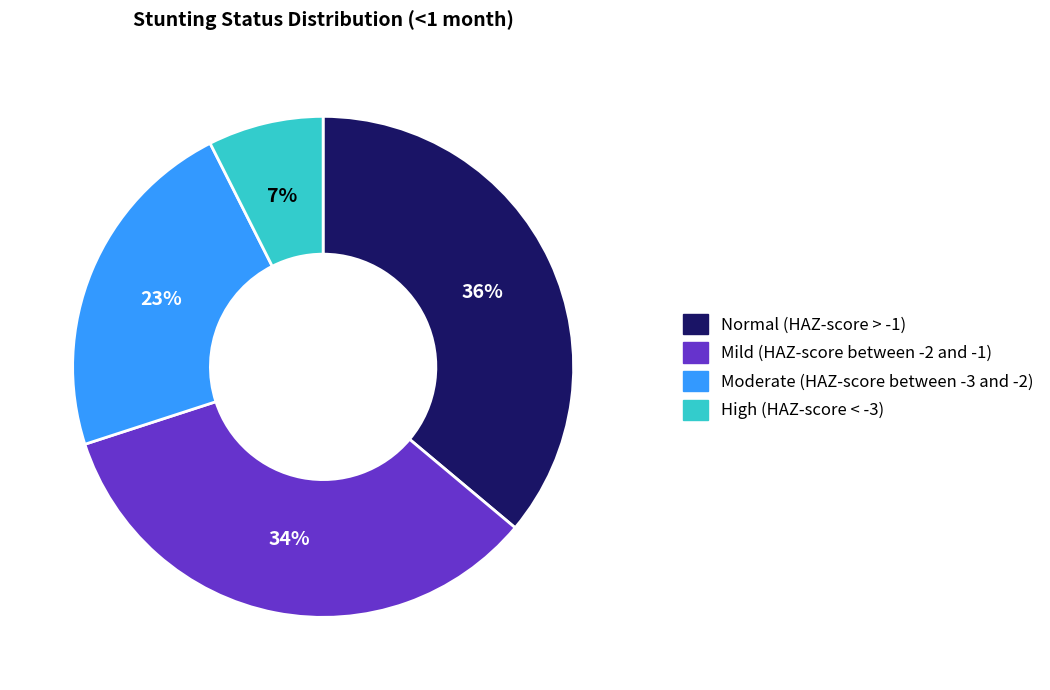

Does Normal (HAZ-score > -1) represent more than half of the total?

No